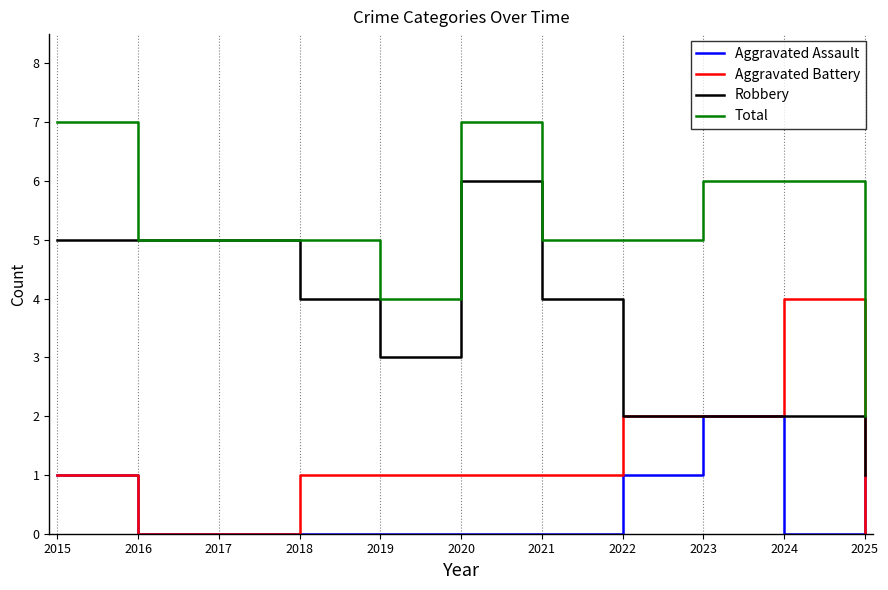

How many categories are shown in the chart?

11